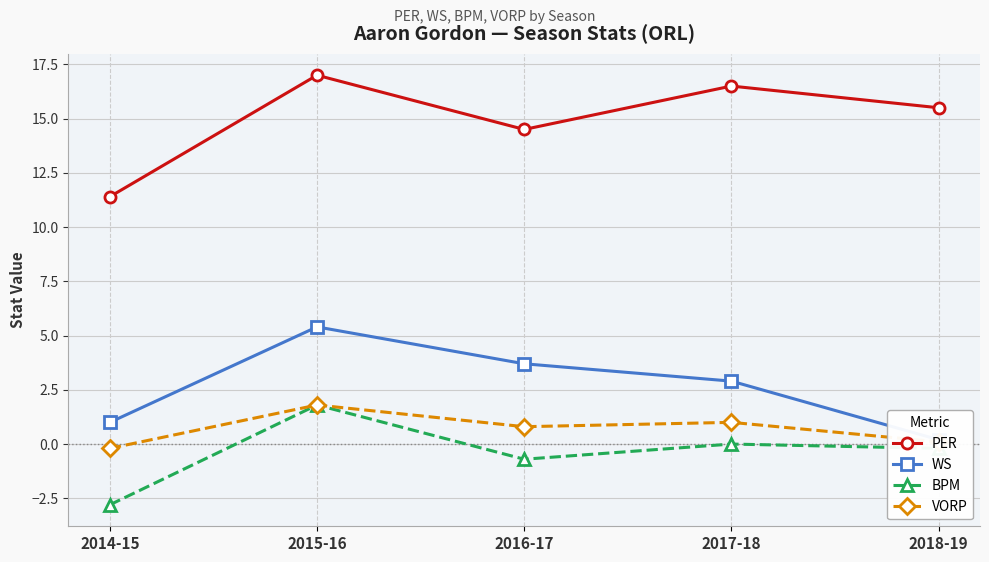

How many lines are shown in the chart?

4